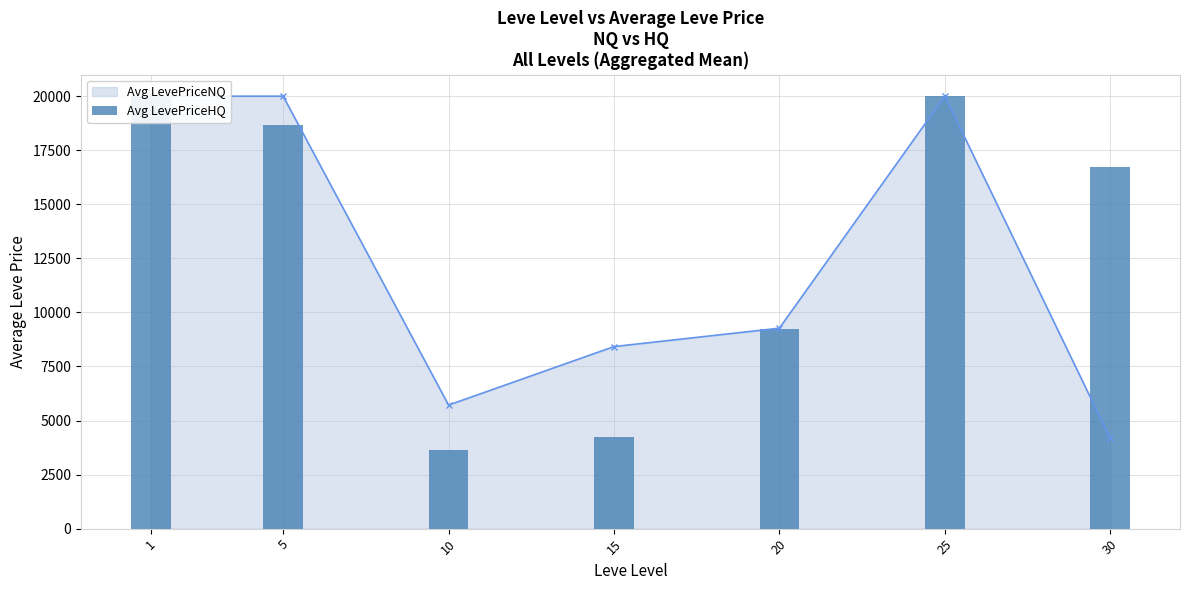

Rank the categories by value from lowest to highest.

10, 15, 20, 30, 5, 1, 25